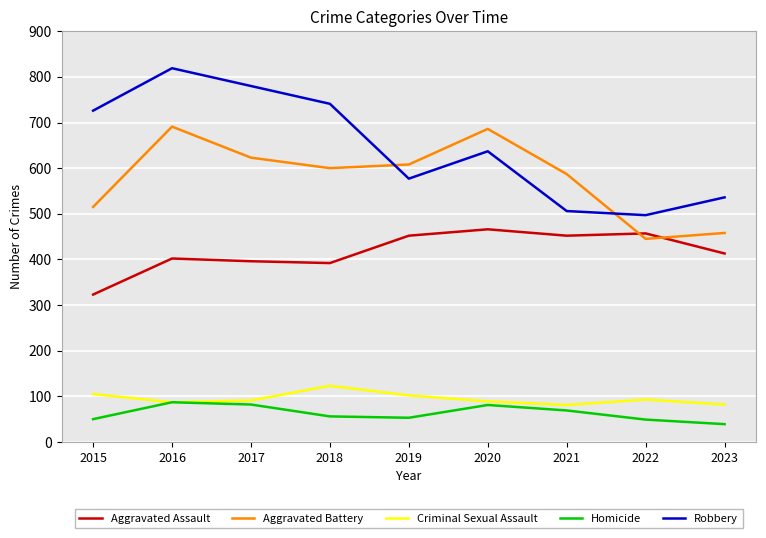

Which series has the largest range (max minus min)?

Robbery